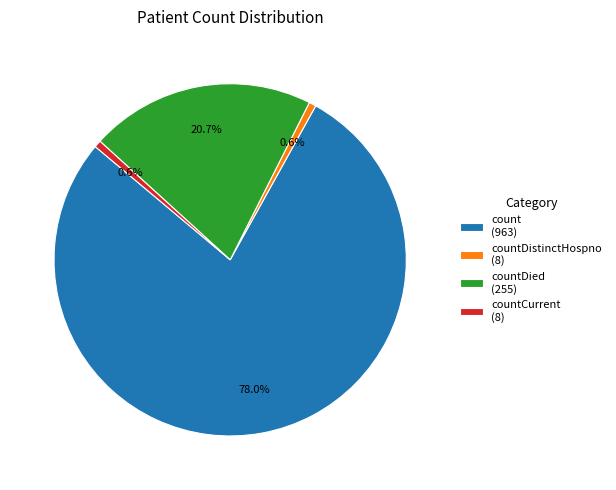

Approximately how many times larger is the value at count (963) compared to countDied (255)?

3.8